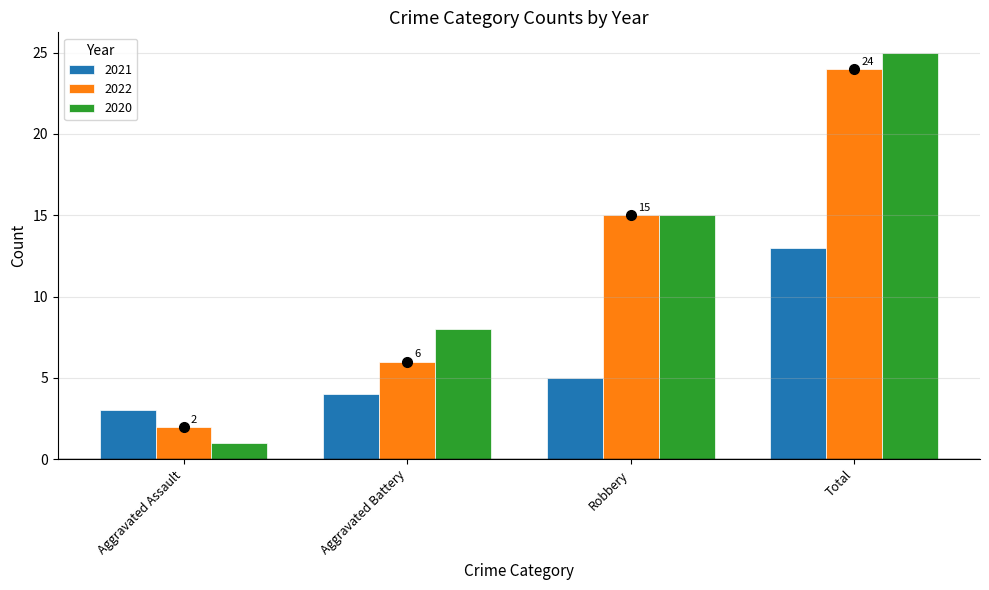

Count the 2022 values in the range 6 to 24.

3